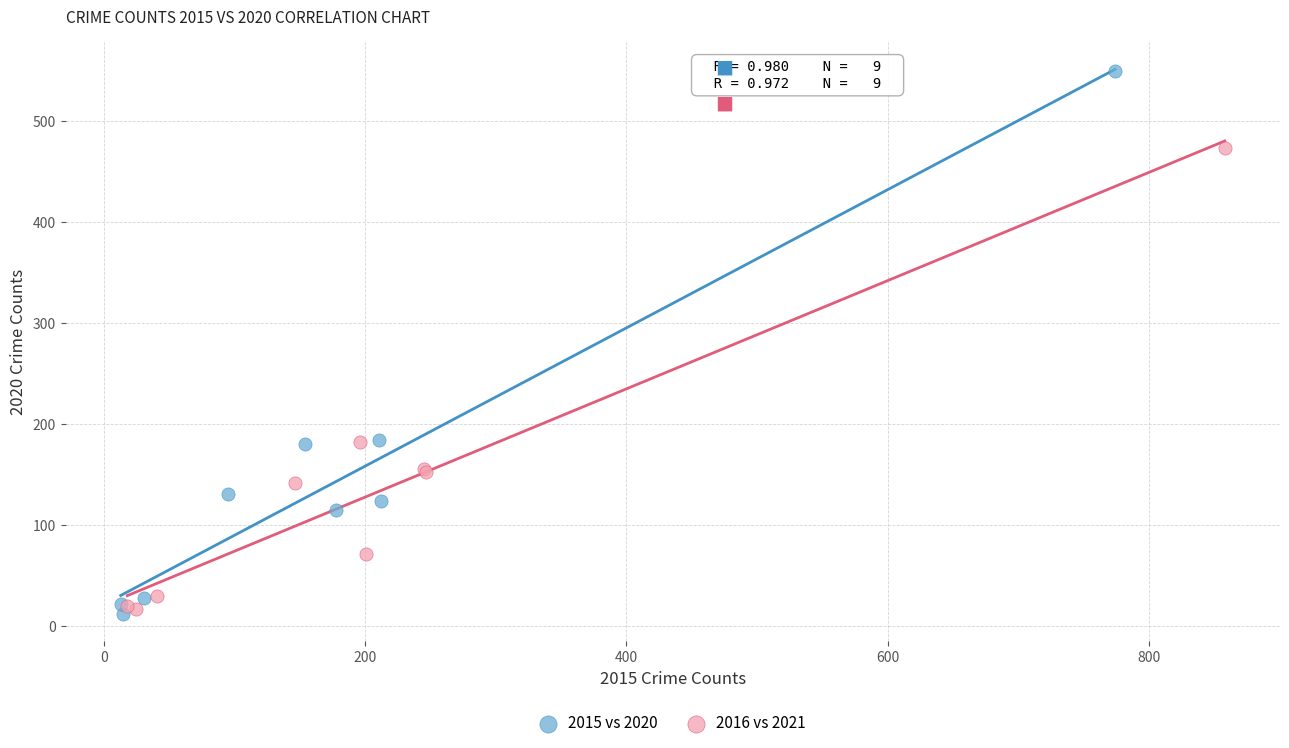

Which series reaches the minimum Y coordinate?

2015 vs 2020